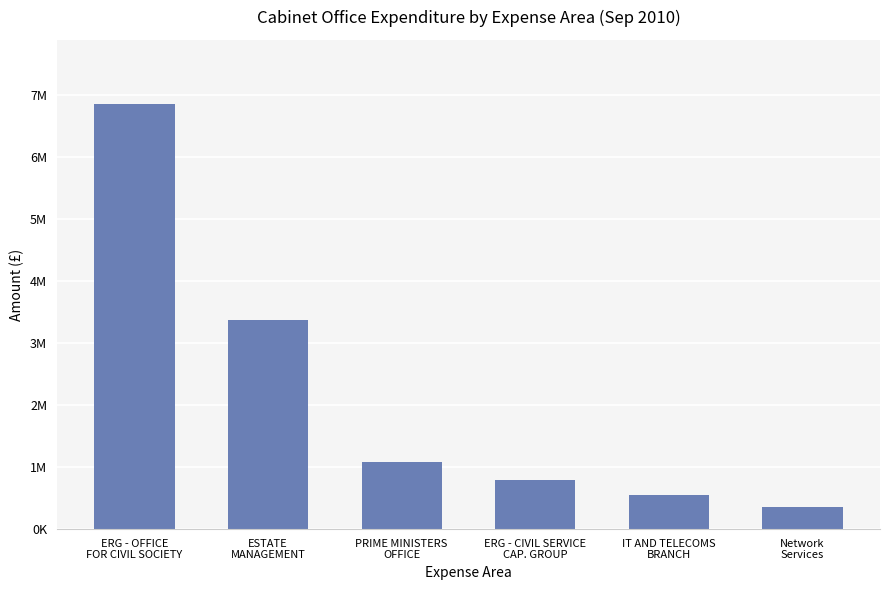

Does the chart contain any negative values?

No